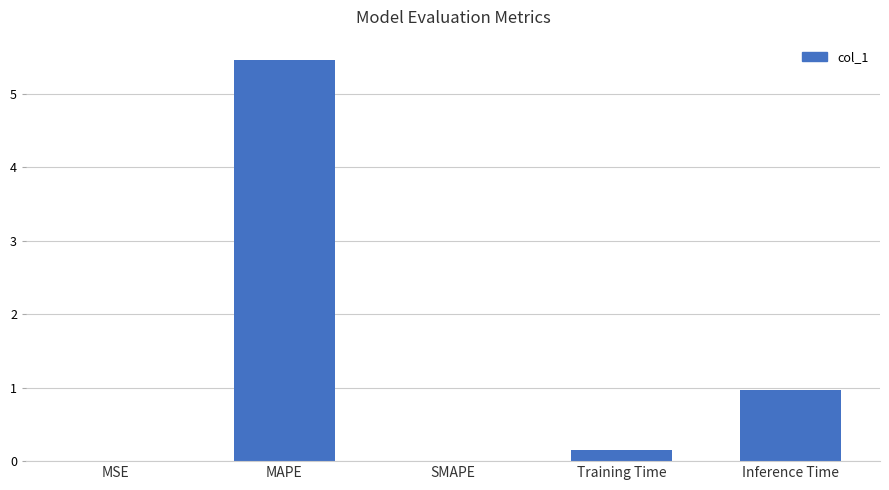

Which label corresponds to the largest value in the chart?

MAPE